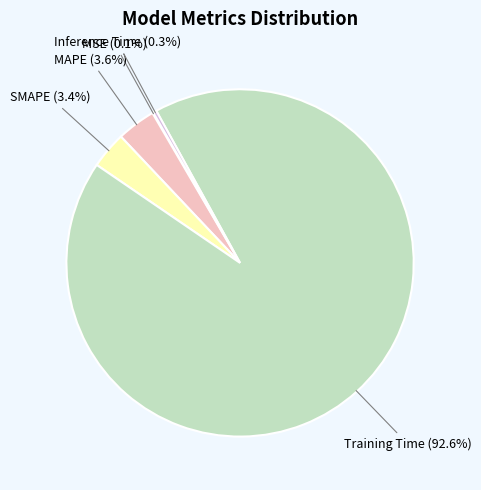

Between SMAPE and Inference Time, which is larger?

SMAPE